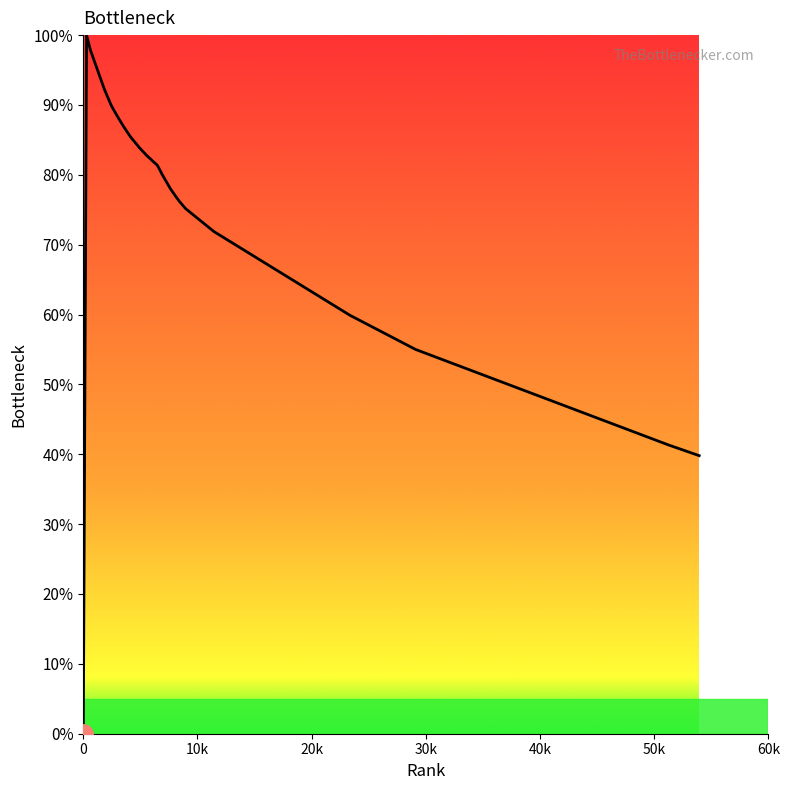

What is the value of the 26th point from the left?

82.2